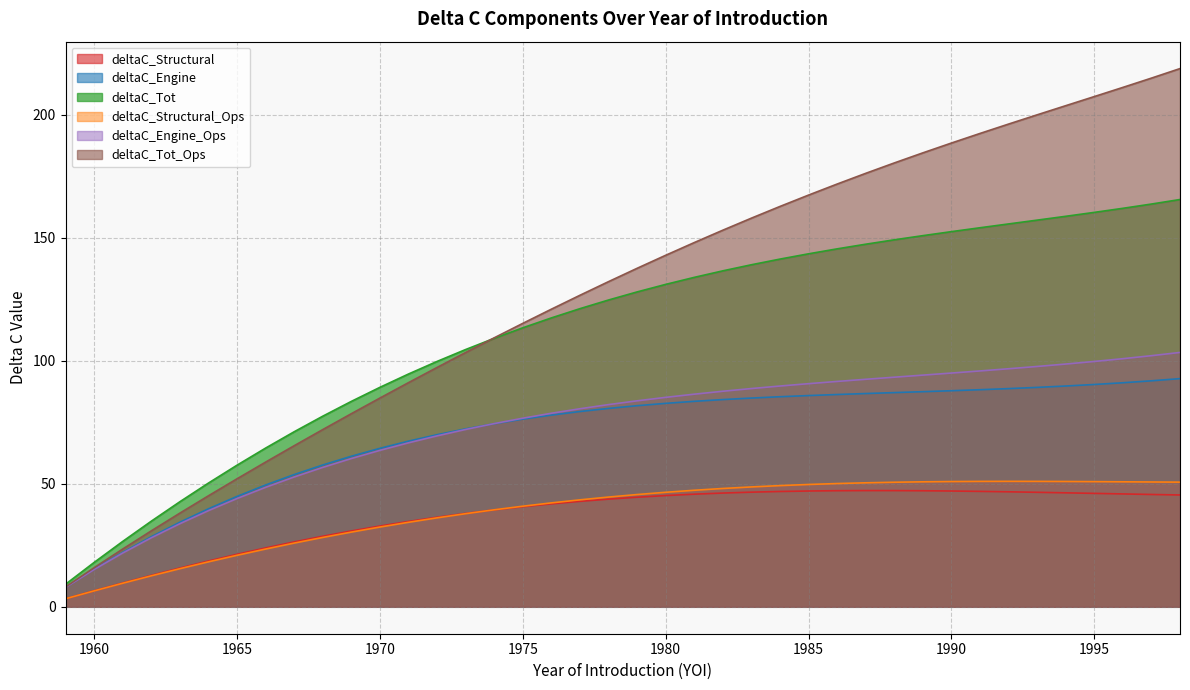

What is the sum of the deltaC_Tot_Ops values at 1967 and 1971?

156.5